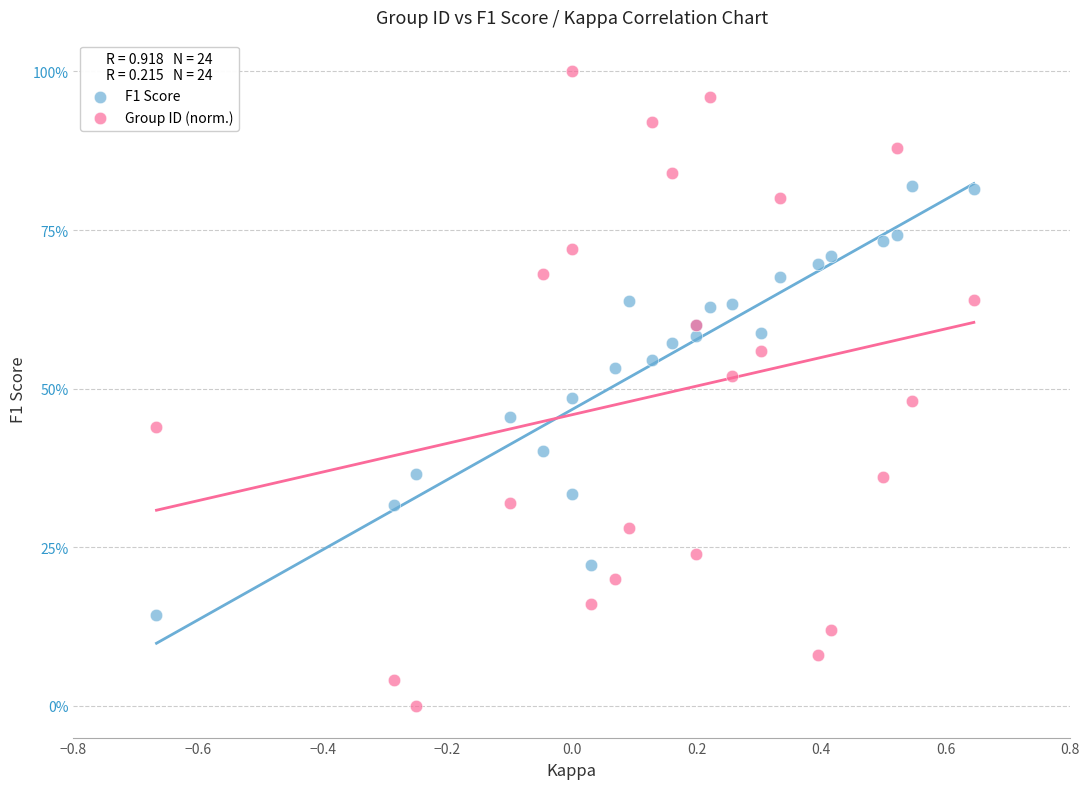

What are all the series names shown in the legend?

F1 Score, Group ID (norm.)